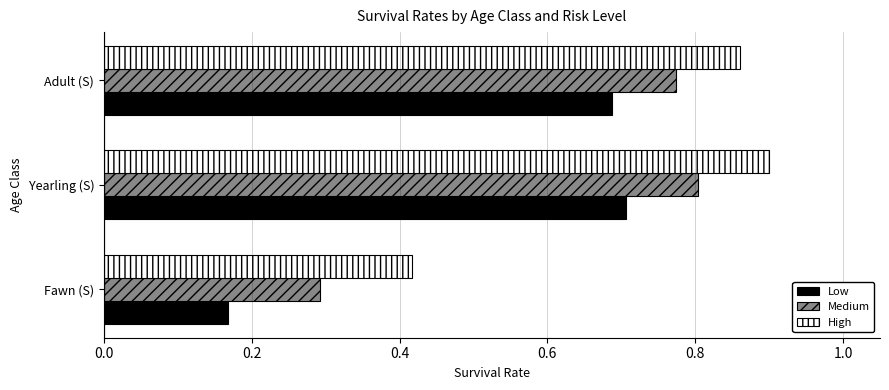

Which series has the largest range (max minus min)?

Low